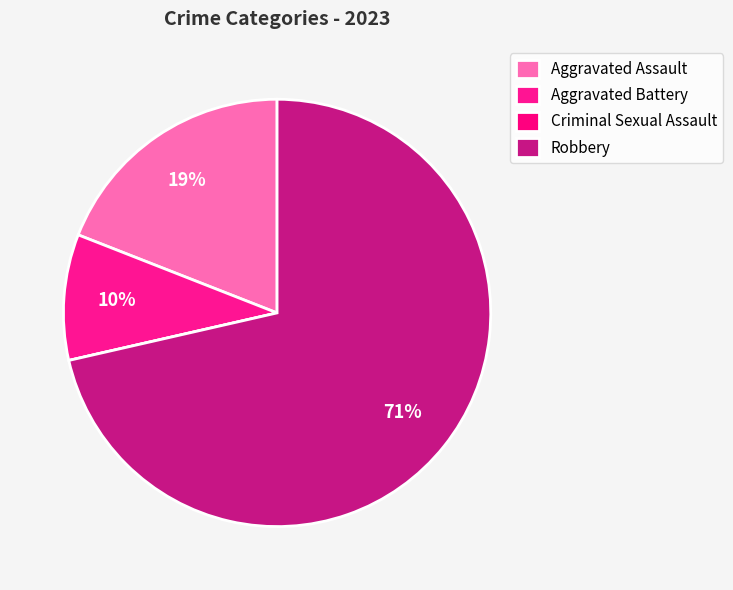

To the nearest percent, what percentage of the pie is Aggravated Battery?

10%